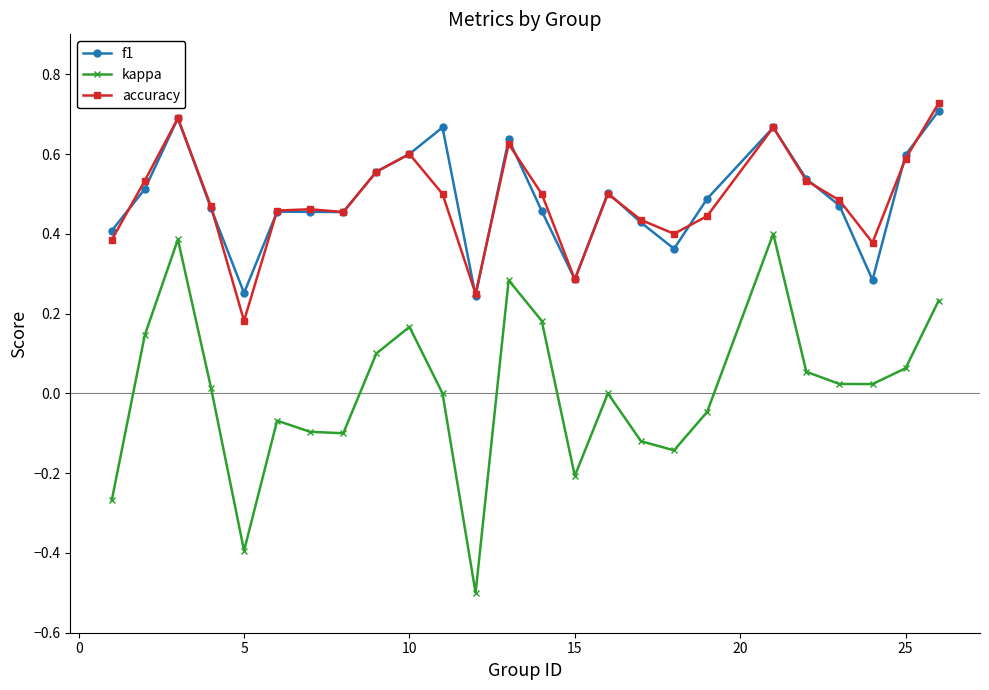

How many distinct data groups are displayed?

3